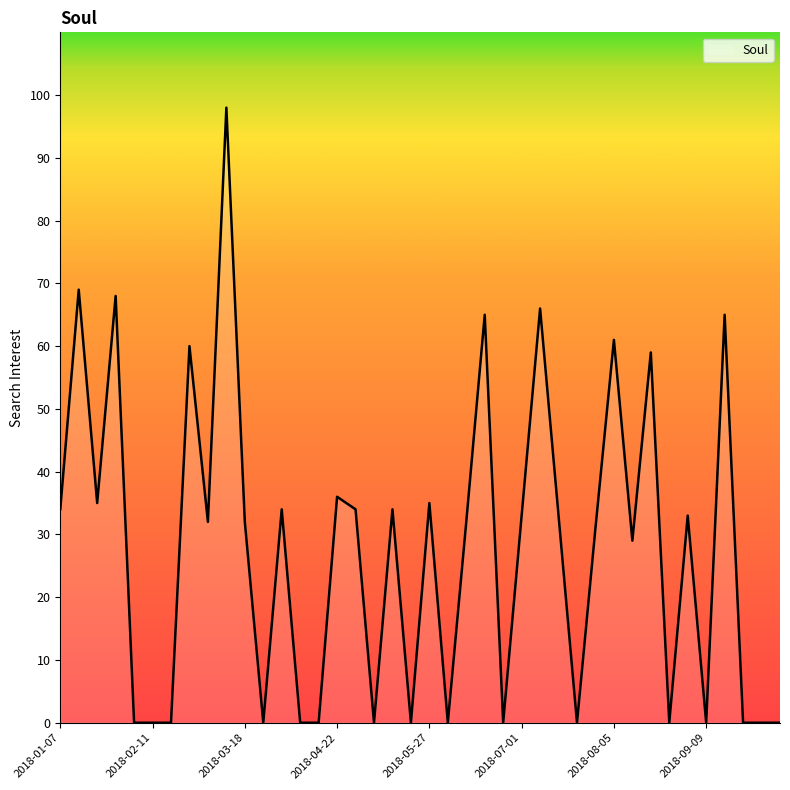

What is the greatest value displayed?

98